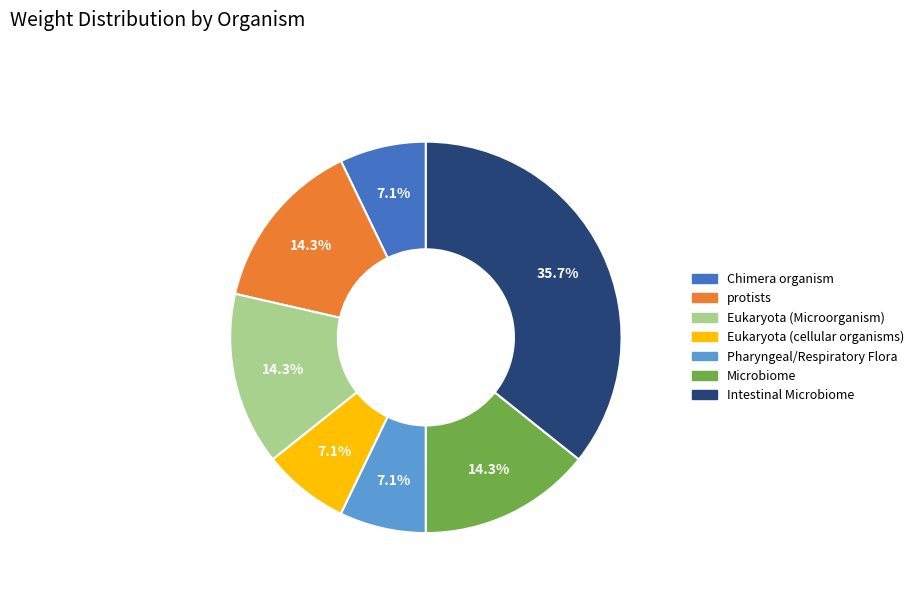

Which category has the biggest portion of the pie?

Intestinal Microbiome